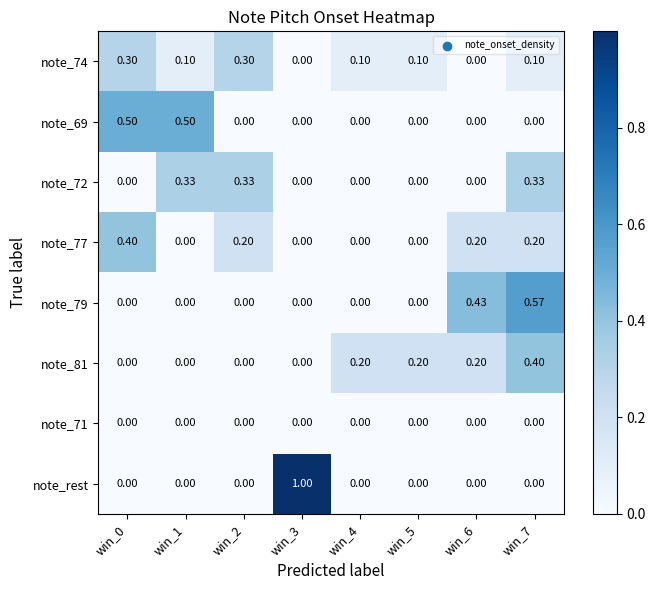

Which series has the widest spread of values?

note_rest